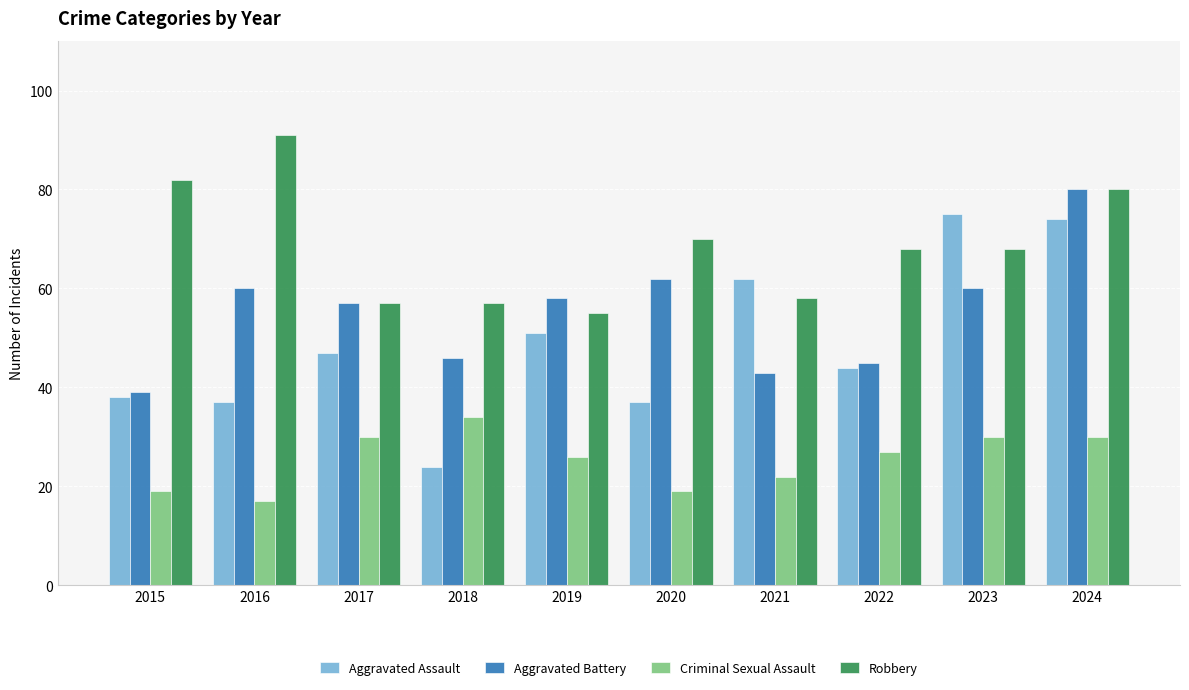

Which series changed the most between 2015 and 2018?

Robbery